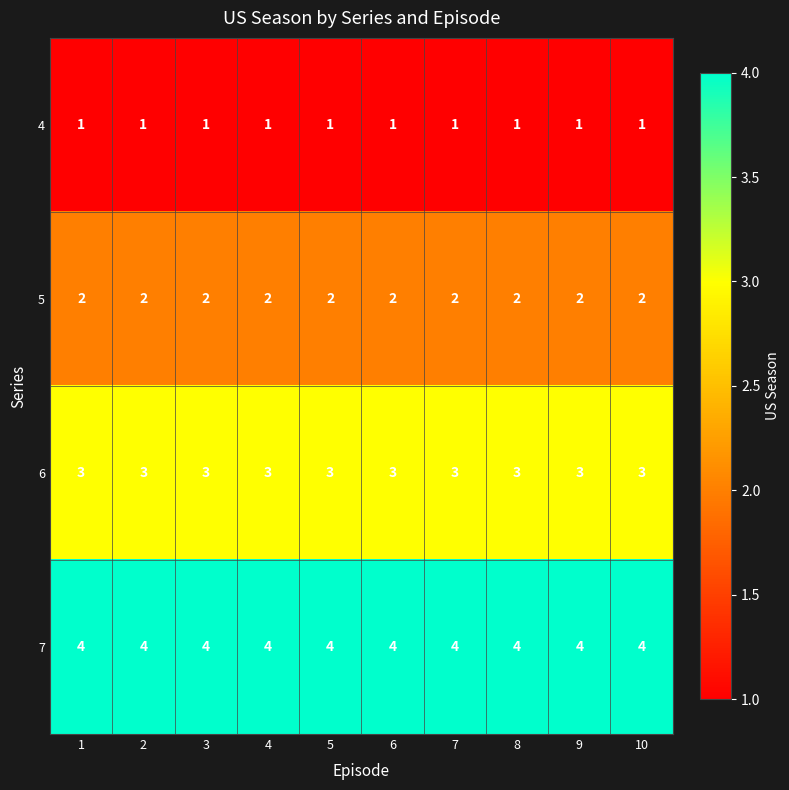

What is the sum of all 6 values?

30